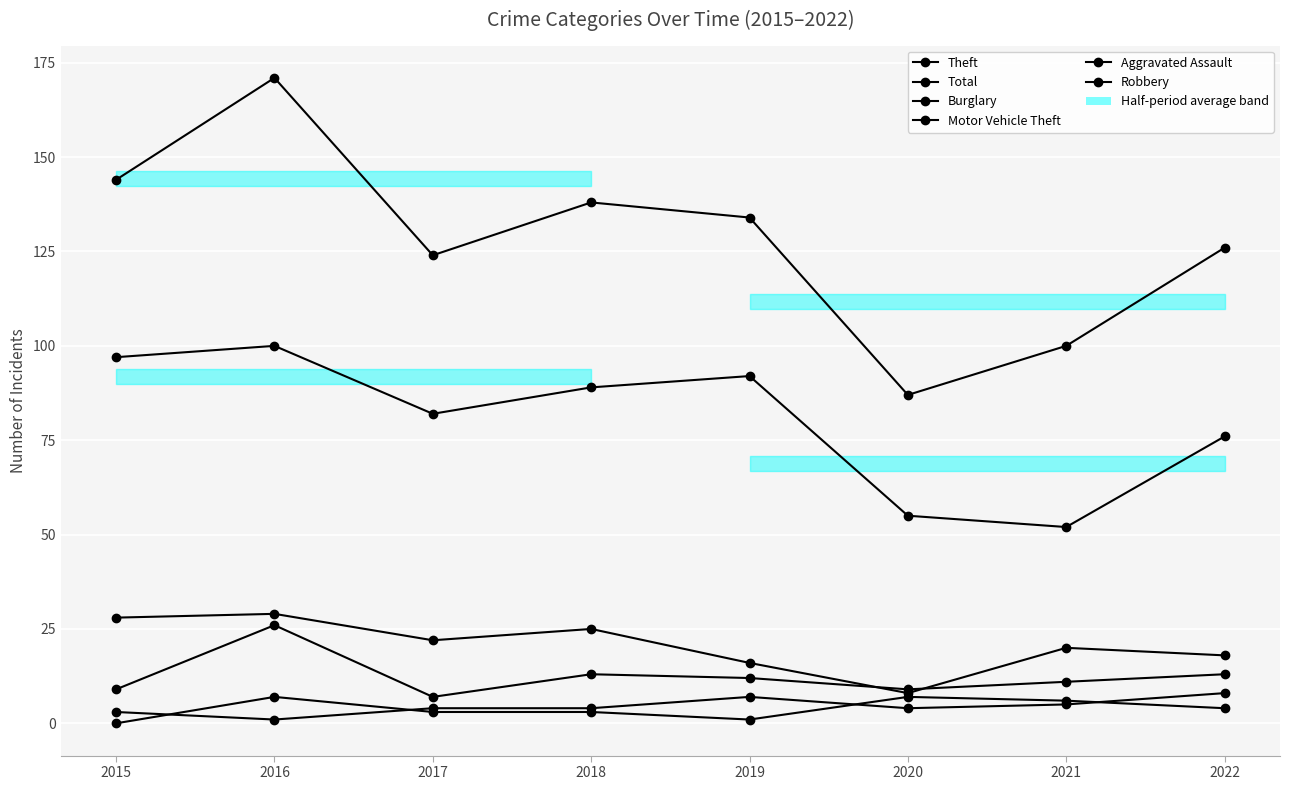

How many data points in Motor Vehicle Theft are less than 12?

4